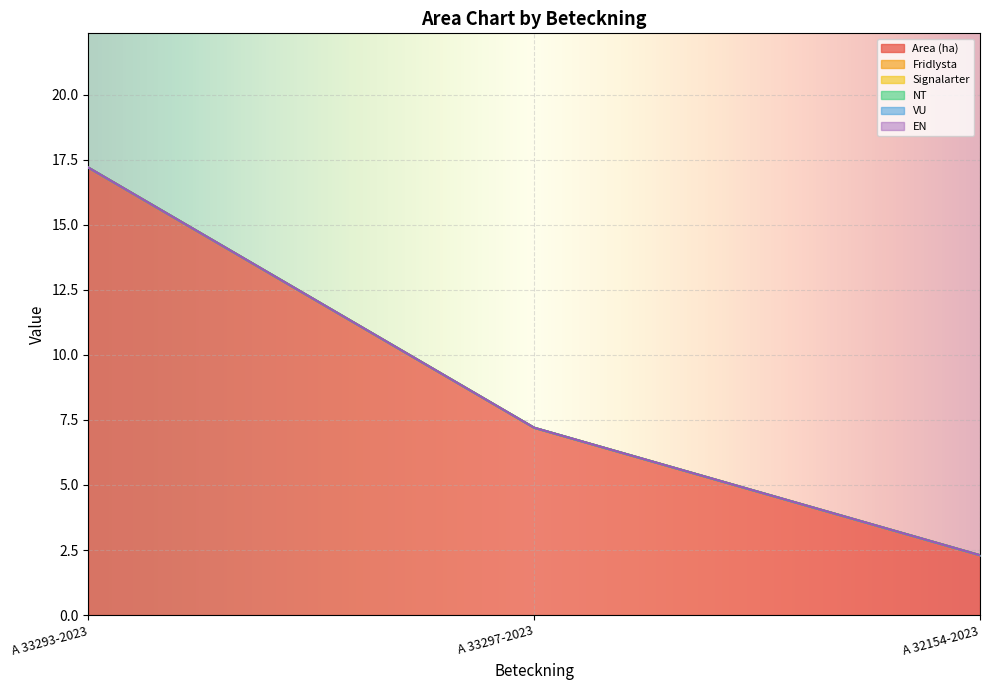

Reading left to right, list all the values displayed in this chart.

Area (ha): A 33293-2023=17.2	A 33297-2023=7.2	A 32154-2023=2.3
Fridlysta: A 33293-2023=0.0	A 33297-2023=0.0	A 32154-2023=0.0
Signalarter: A 33293-2023=0.0	A 33297-2023=0.0	A 32154-2023=0.0
NT: A 33293-2023=0.0	A 33297-2023=0.0	A 32154-2023=0.0
VU: A 33293-2023=0.0	A 33297-2023=0.0	A 32154-2023=0.0
EN: A 33293-2023=0.0	A 33297-2023=0.0	A 32154-2023=0.0